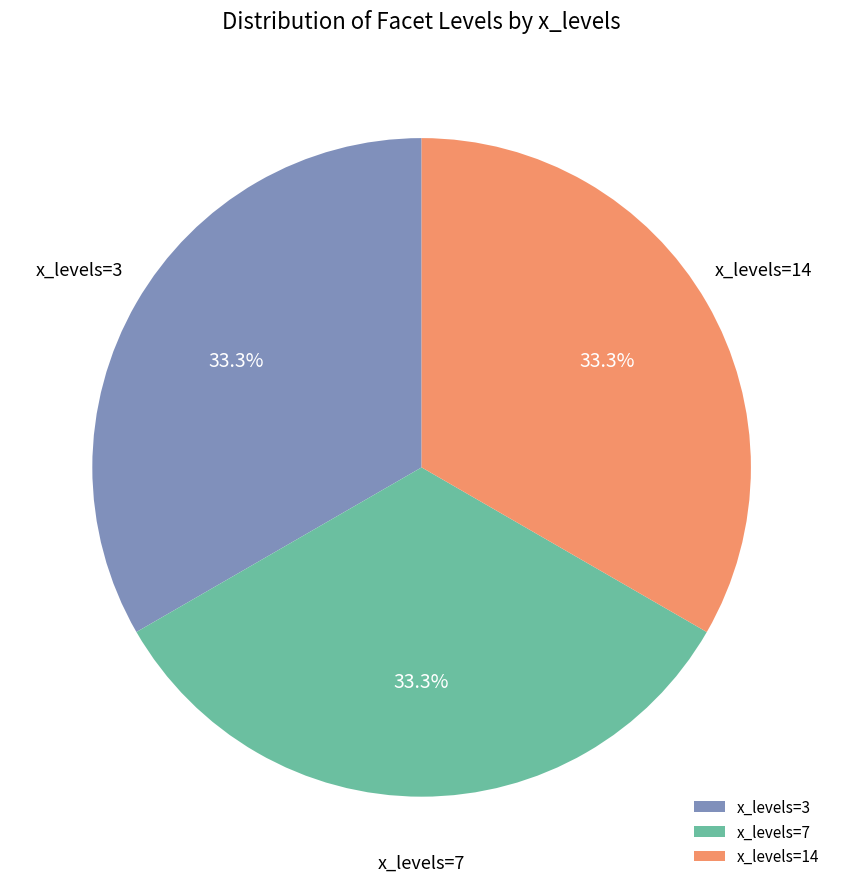

How many slices are in this pie chart?

3